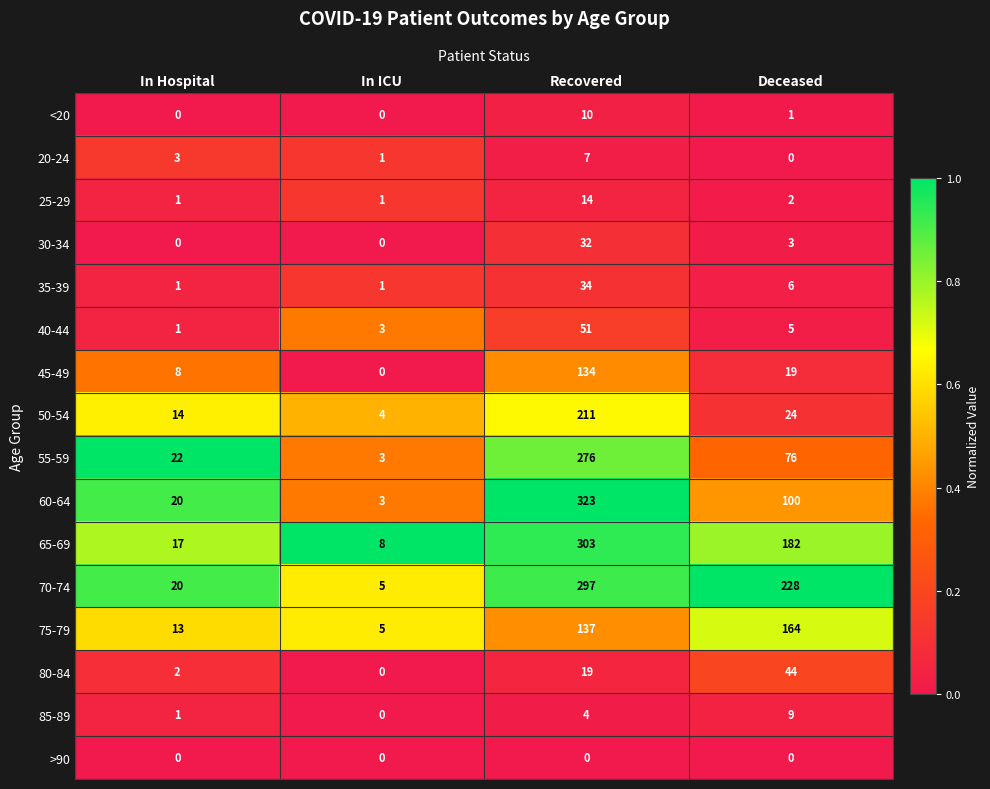

Which series has the widest spread of values?

60-64